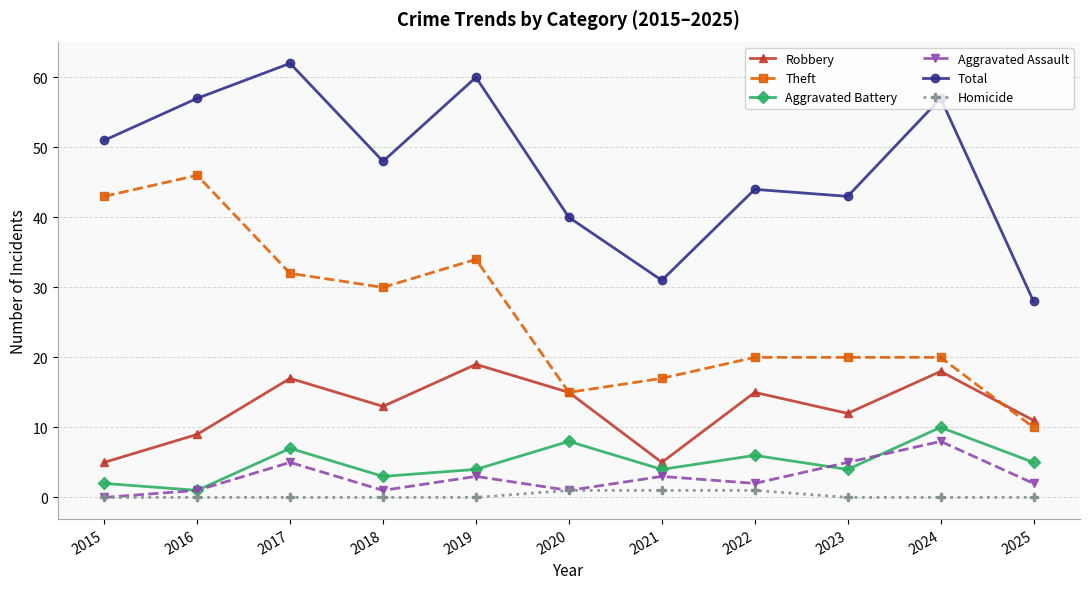

Is this an area chart (filled region under the line)?

No